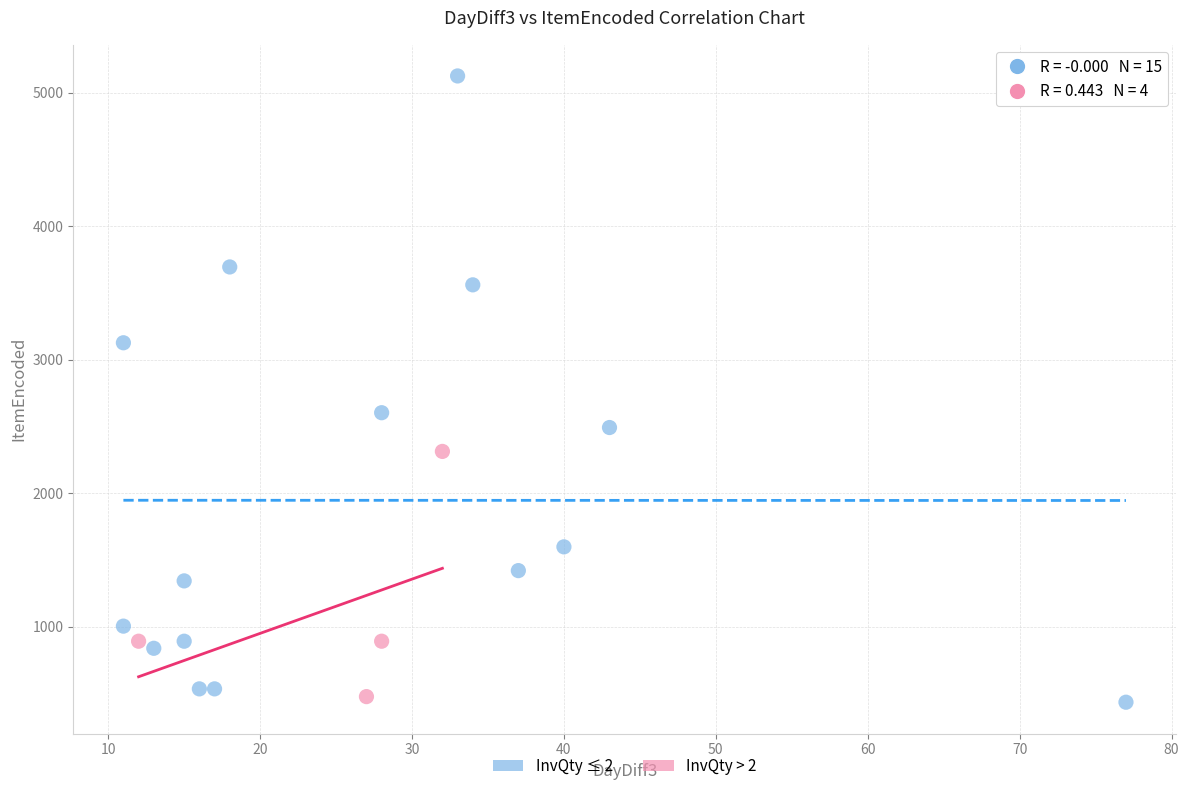

Which series contains the highest Y value?

InvQty ≤ 2